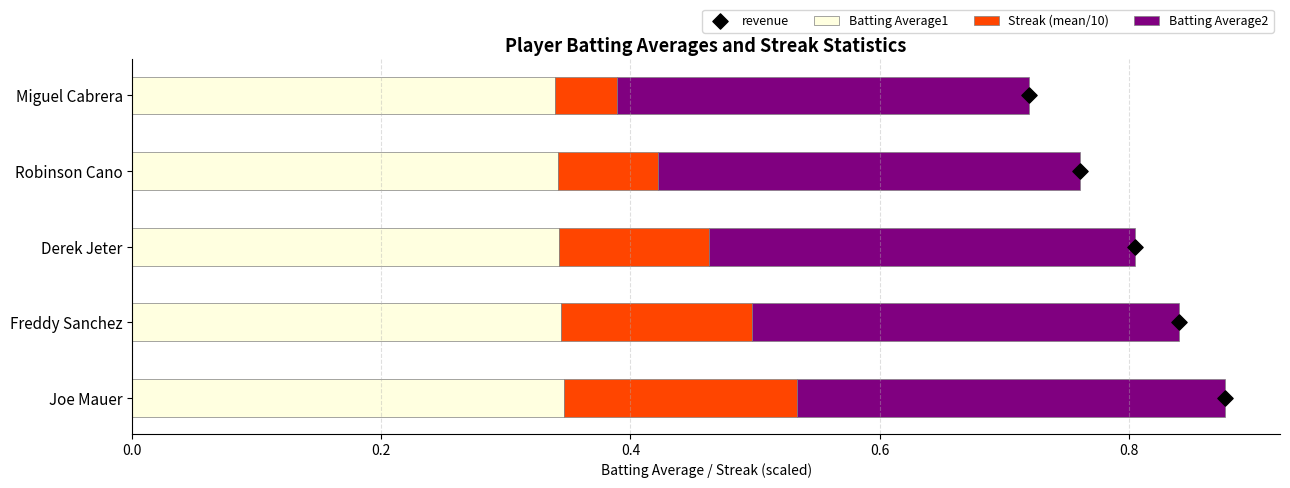

Which series reaches the minimum Y coordinate?

revenue